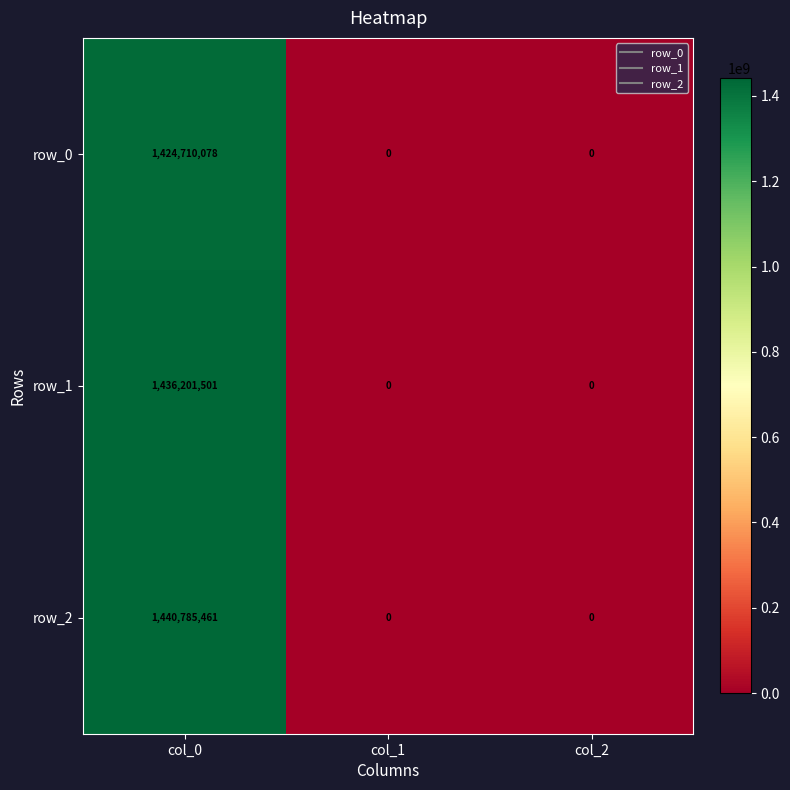

Reading right to left, what are all the values shown in this chart?

row_0: 0	0	1424710078
row_1: 0	0	1436201501
row_2: 0	0	1440785461